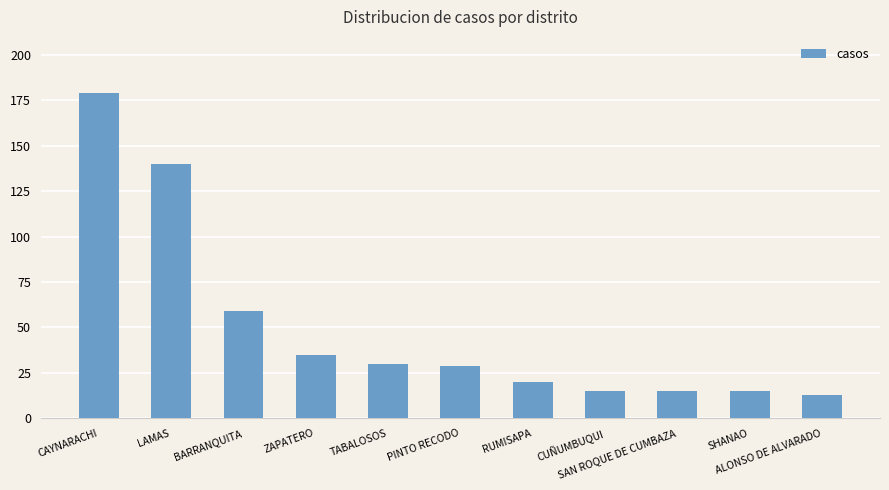

What is the change in value from CAYNARACHI to SAN ROQUE DE CUMBAZA?

-164